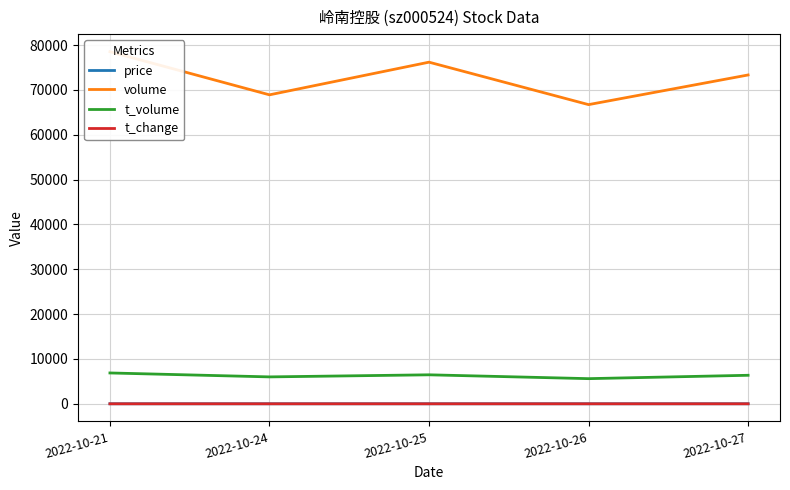

Is the value of t_volume at 2022-10-24 greater than the value of price at 2022-10-21?

Yes